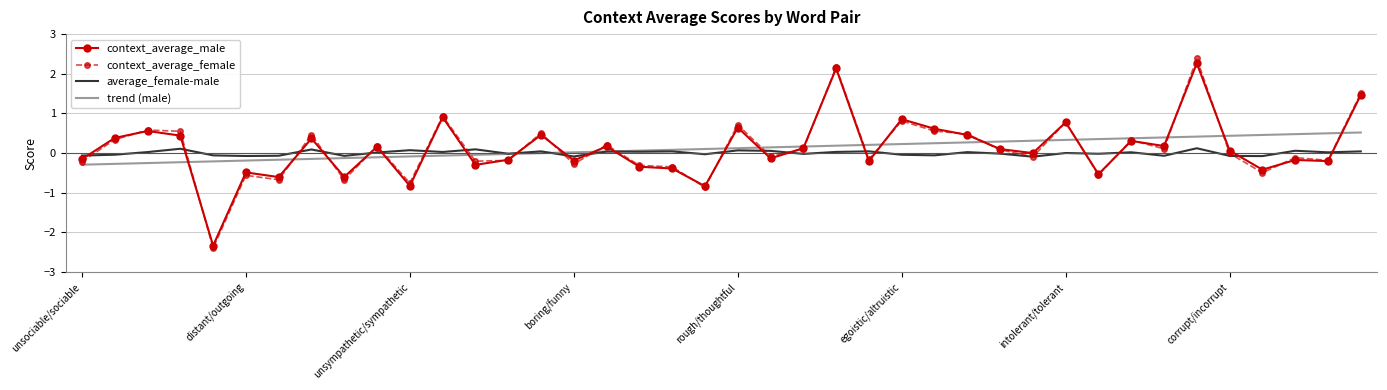

Which series has the widest spread of values?

context_average_female